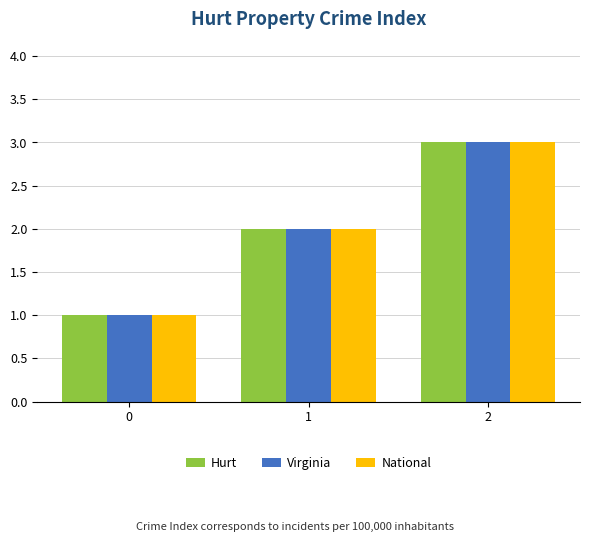

What is the value of the Virginia bar at the 3rd from the left?

3